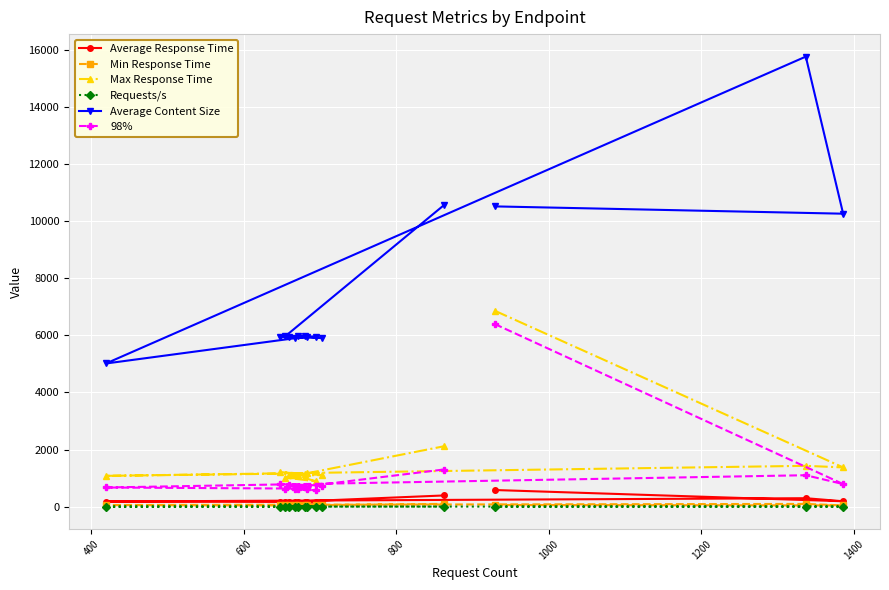

Which series has the widest spread of values?

Average Content Size